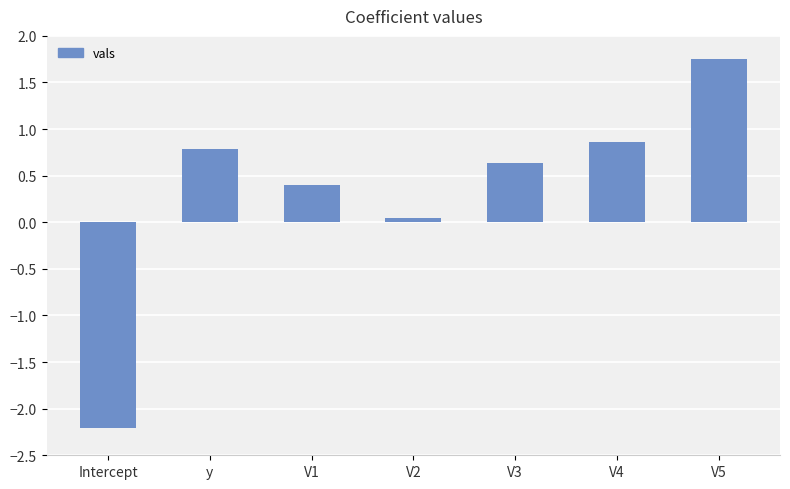

List the labels in order of value, smallest first.

Intercept, V2, V1, V3, y, V4, V5